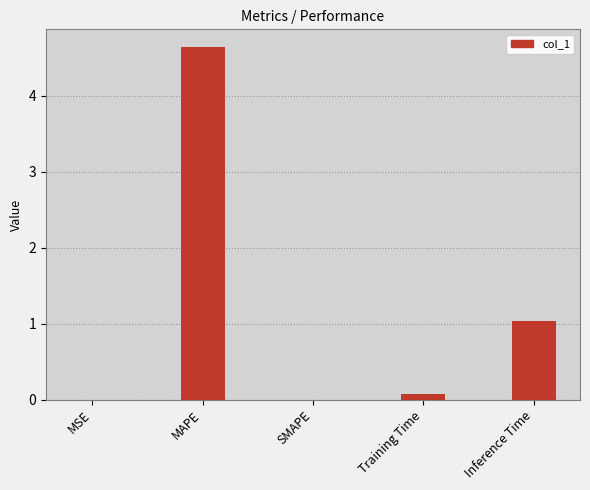

What is the average value?

1.1